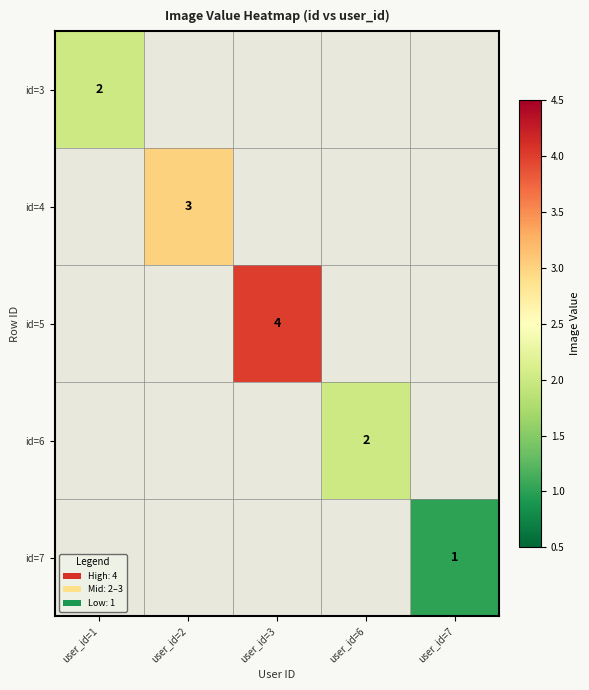

The value of id=5 at user_id=3 is 4. True or false?

True